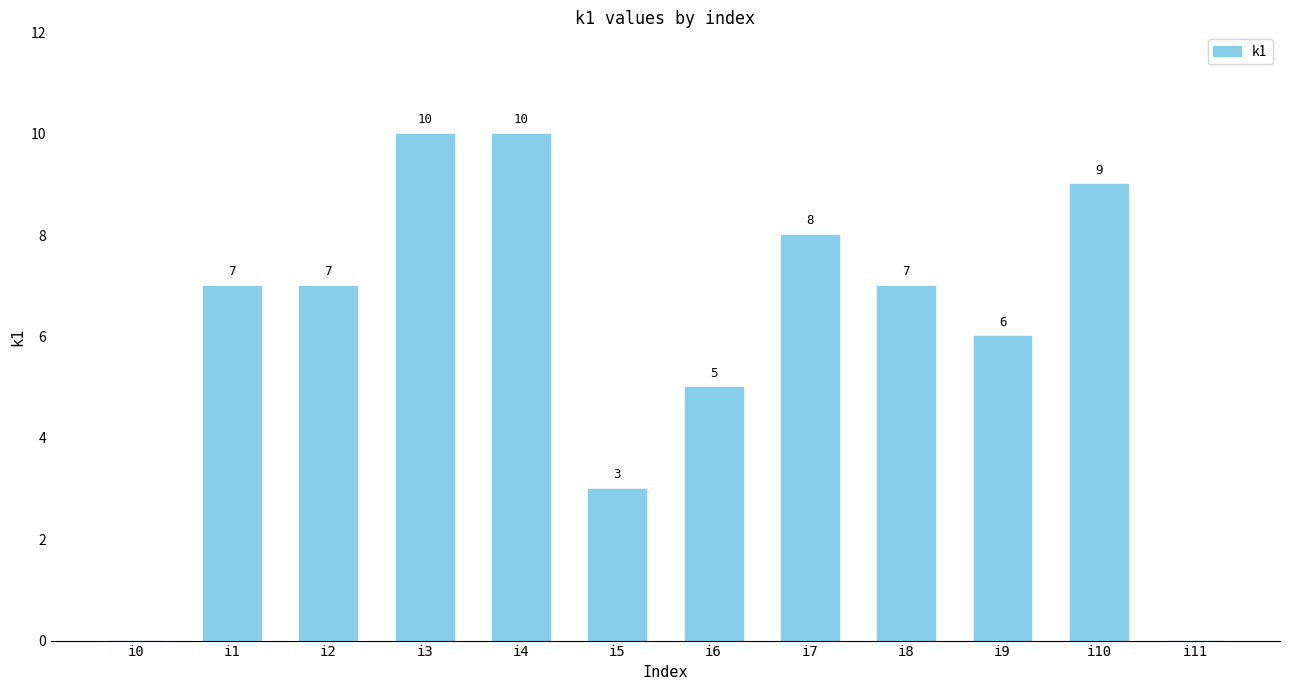

What is the greatest value displayed?

10